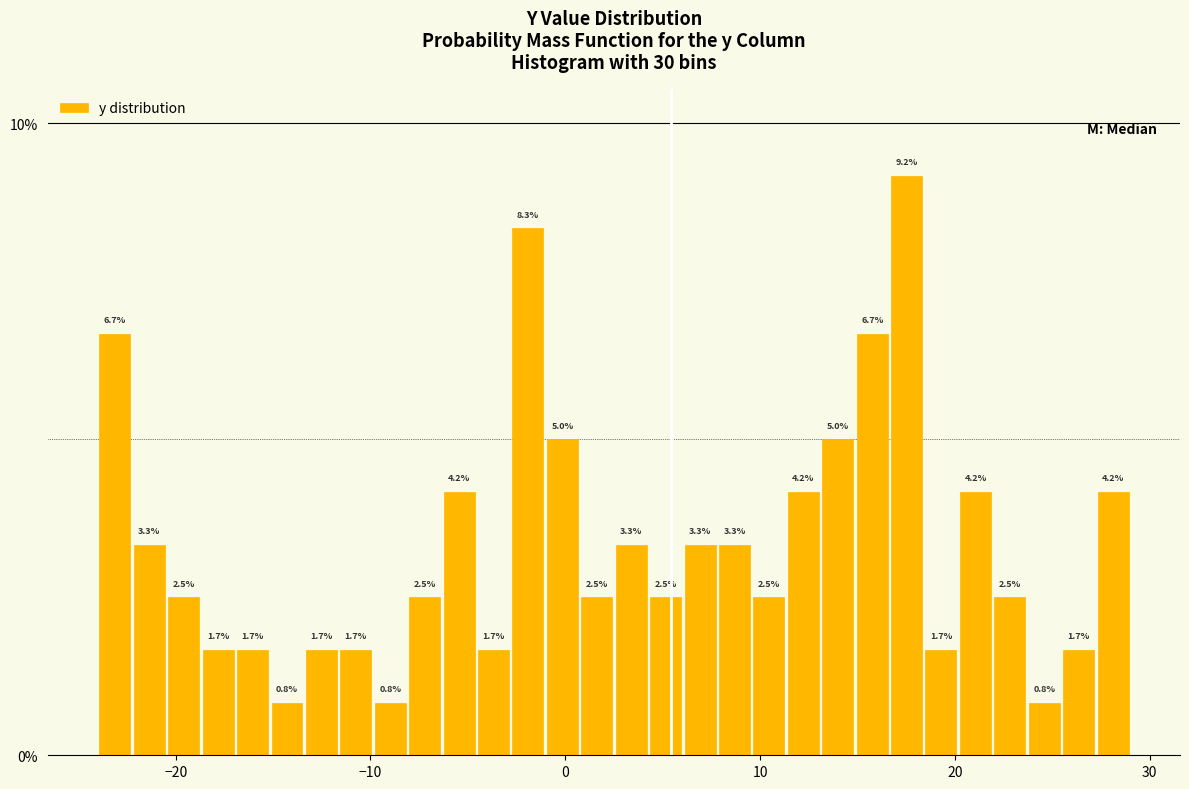

Read against the x-axis, roughly where is the centre of the tallest bar?

18